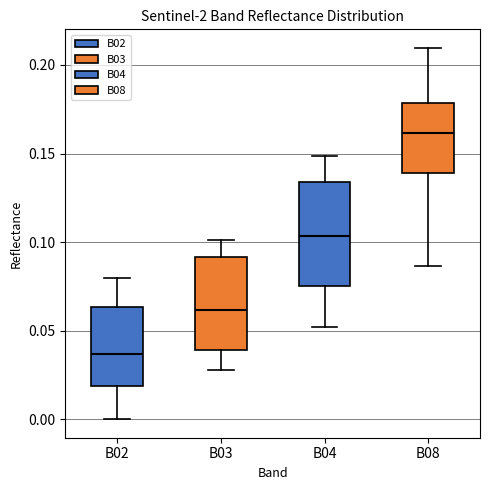

Where does the upper whisker of the box for B08 end on the y-axis? The values are not printed on the chart, so give them approximately, as read against the axis.

0.210